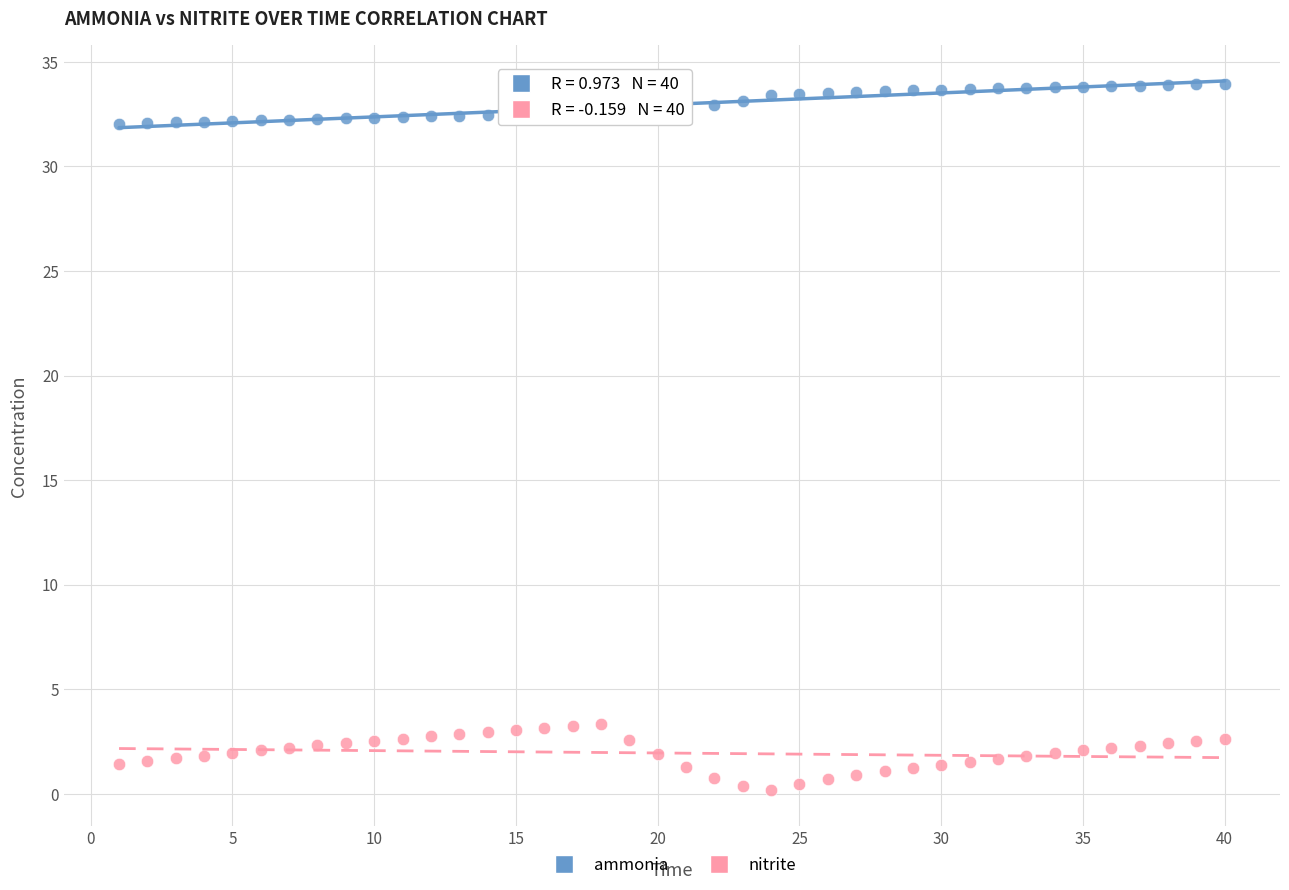

Across all data points, what is the range of X values (max minus min)?

39.0